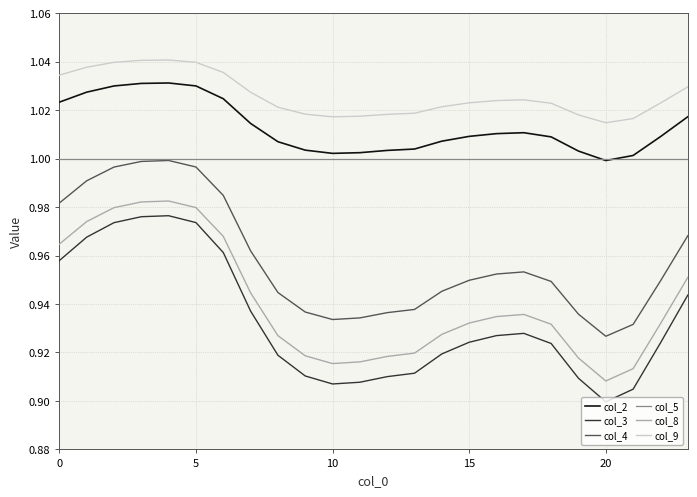

Which series has the largest range (max minus min)?

col_3